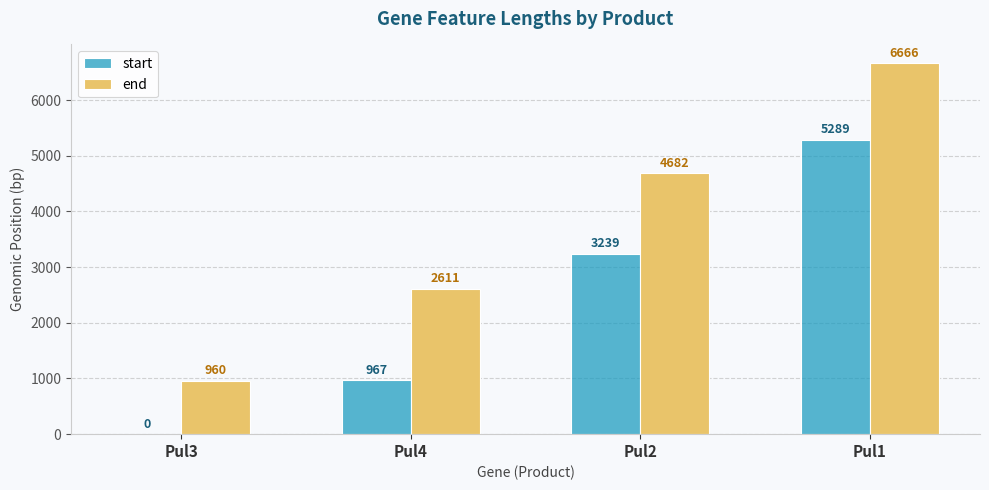

What is the difference between the start values at Pul4 and Pul3?

967